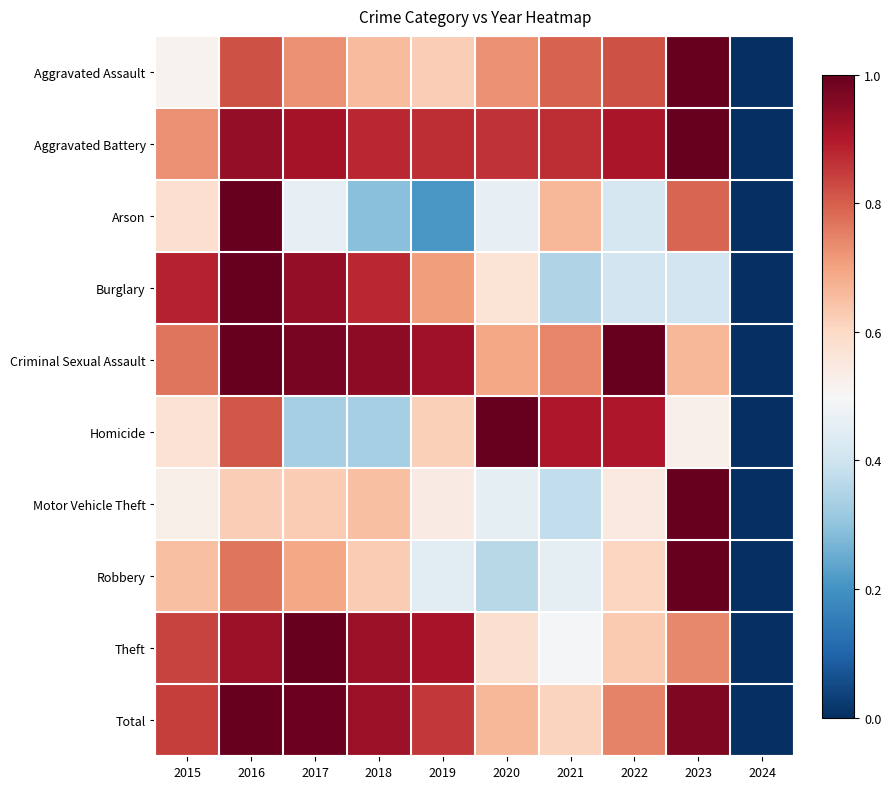

What is the total value across all series at 2017?

7.7